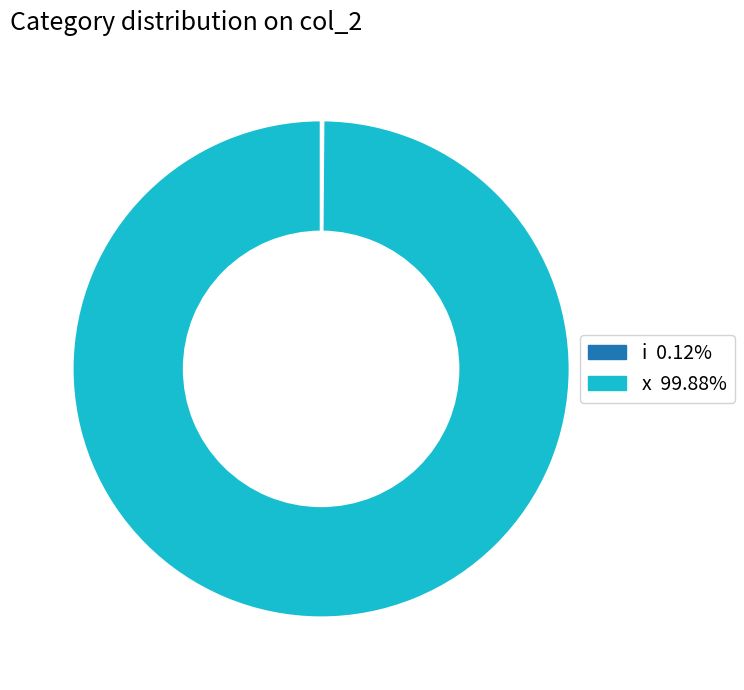

Does any single category account for the majority?

Yes